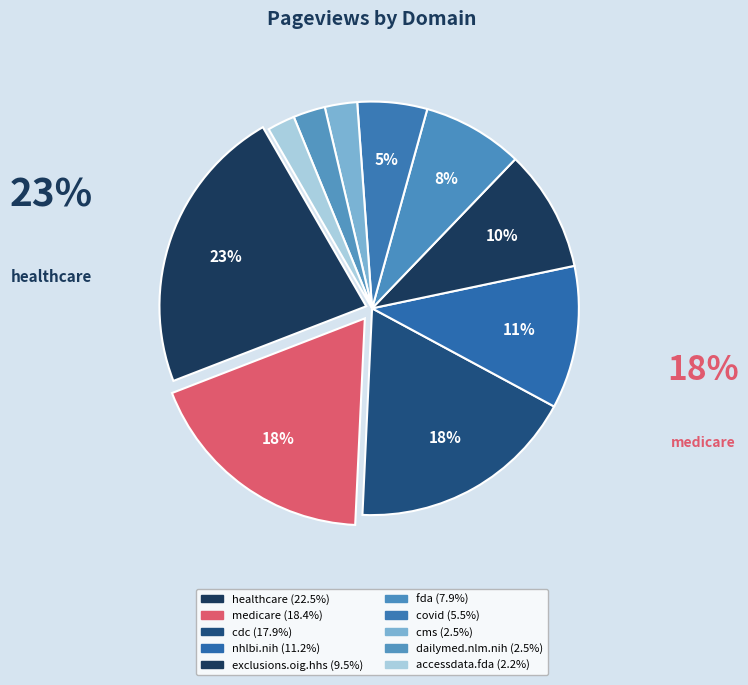

How many segments does this pie chart have?

10